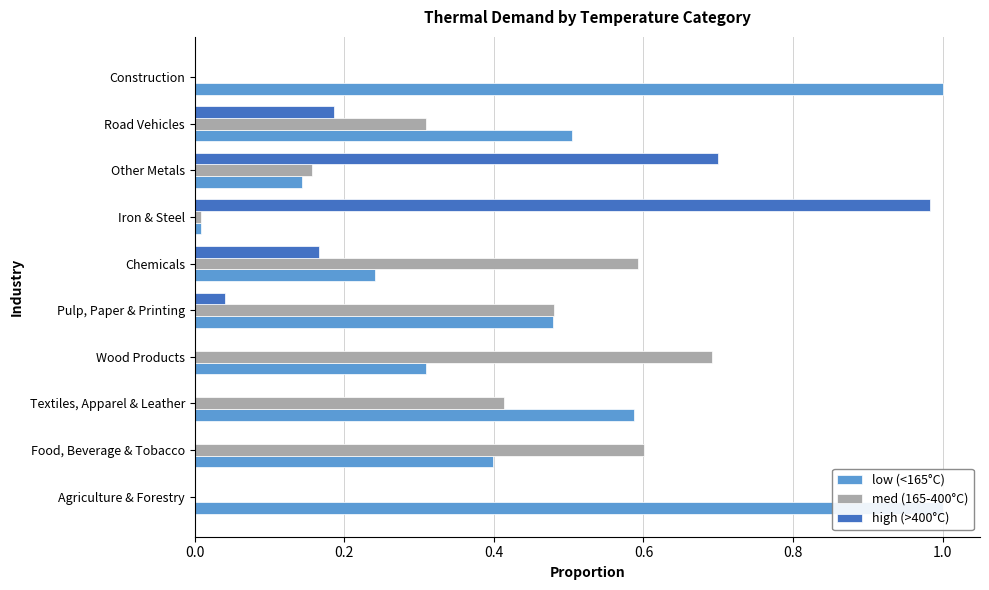

How many bars are there in total?

30